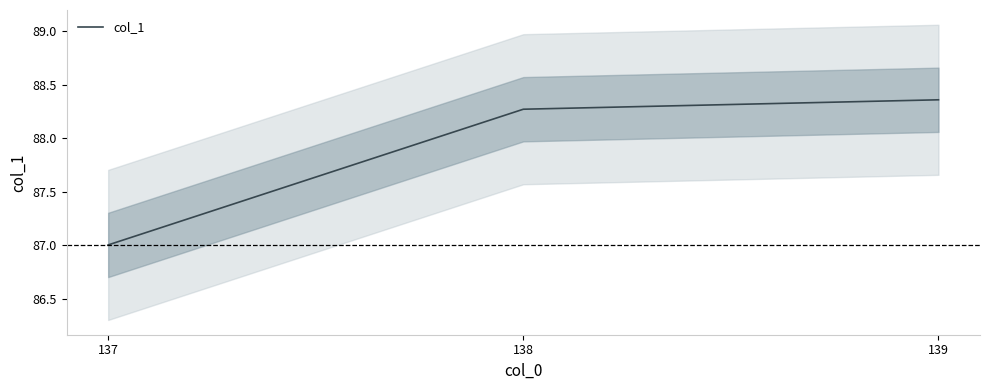

Which has a higher value, 138 or 137?

138